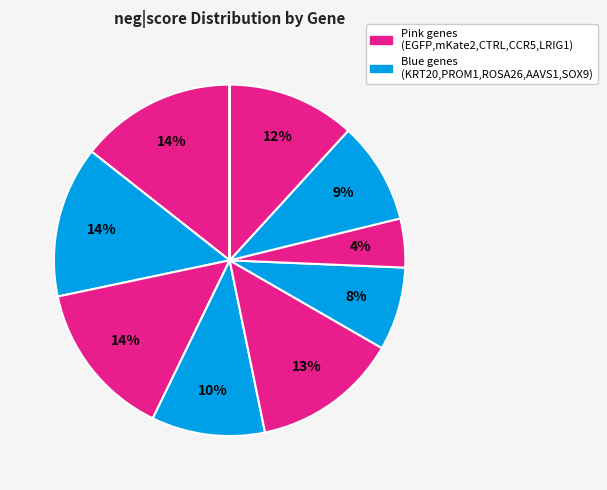

Is there a majority slice in this chart?

No